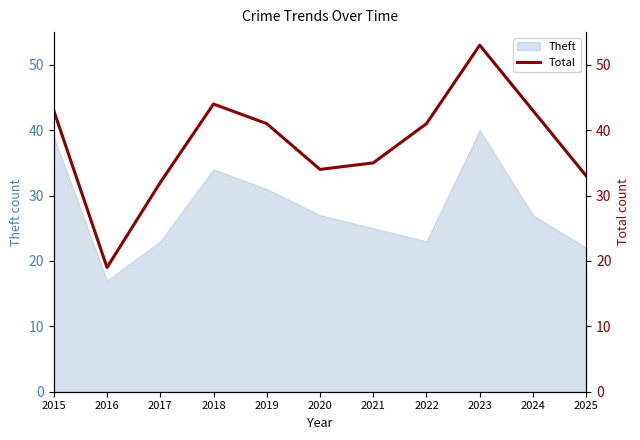

How many lines are shown in the chart?

1